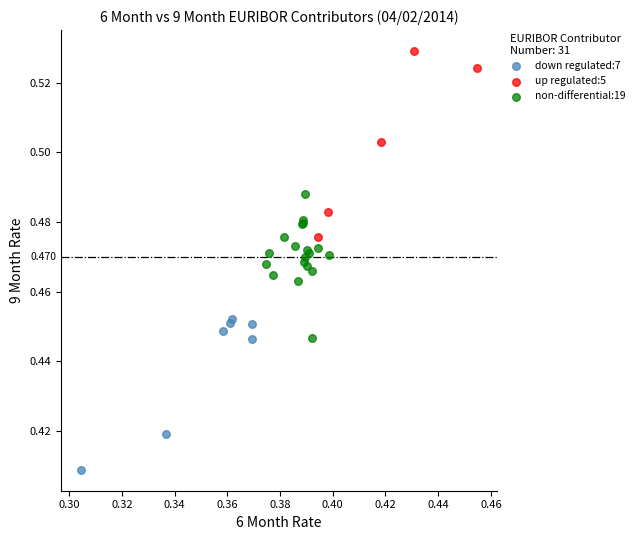

Which series has the largest Y range (max minus min)?

up regulated:5